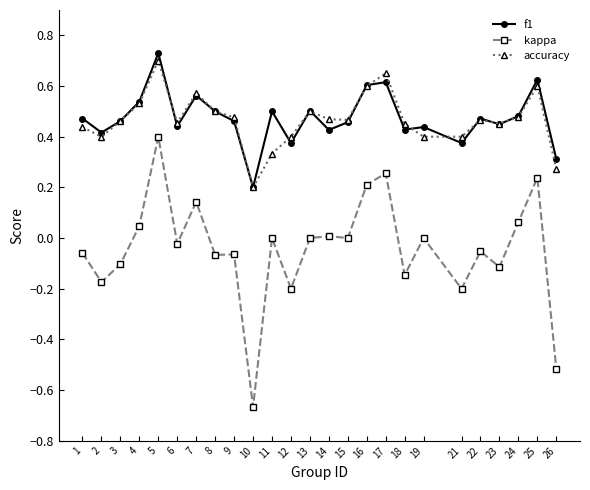

Where is accuracy nearest to the value 0?

10